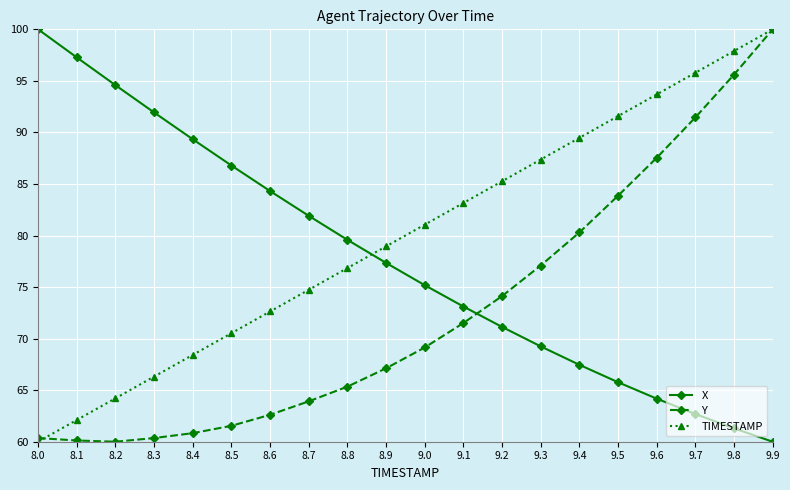

Where does the X series first go above 77?

8.0